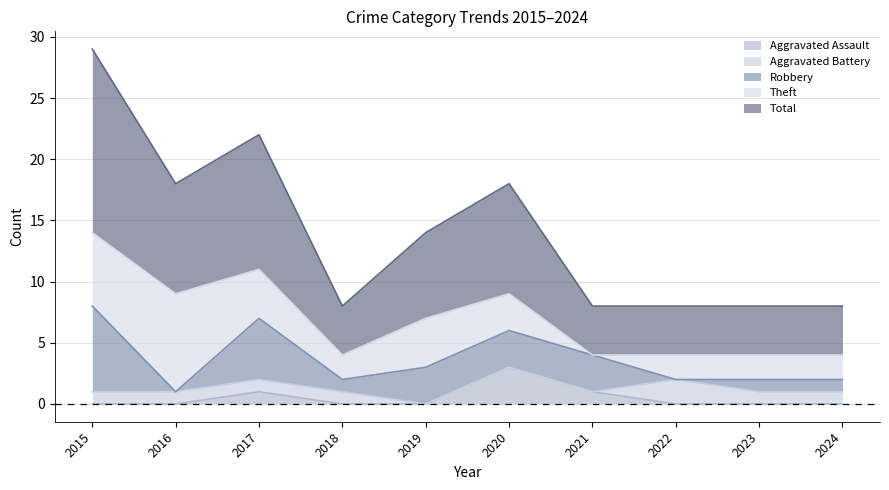

The value of Total at 2017 is 11. True or false?

True